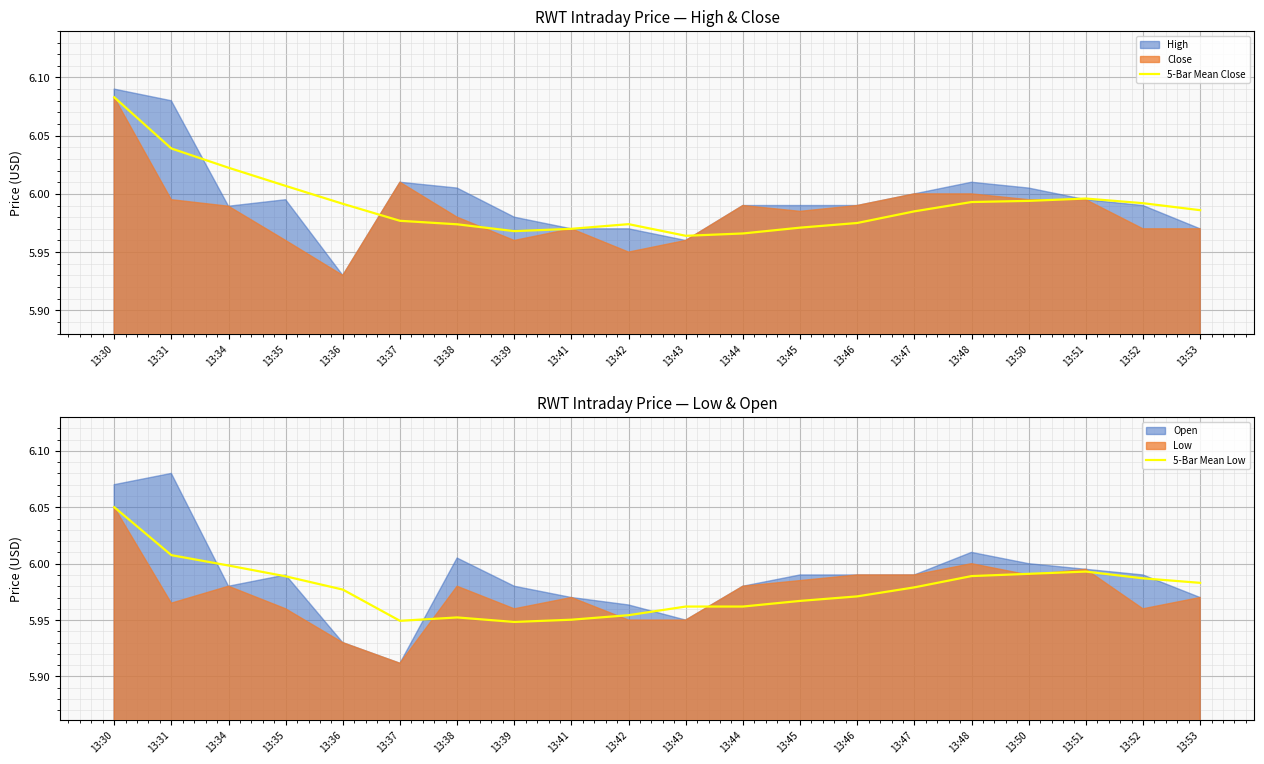

Is it true that 5-Bar Mean Close equals 2.3 at 13:43?

False